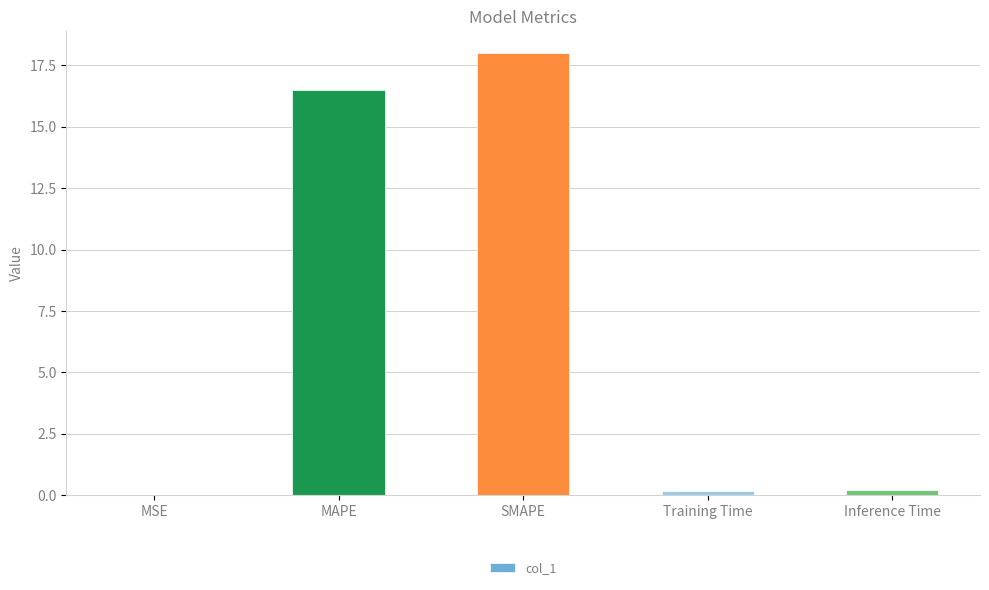

Which label corresponds to the largest value in the chart?

SMAPE